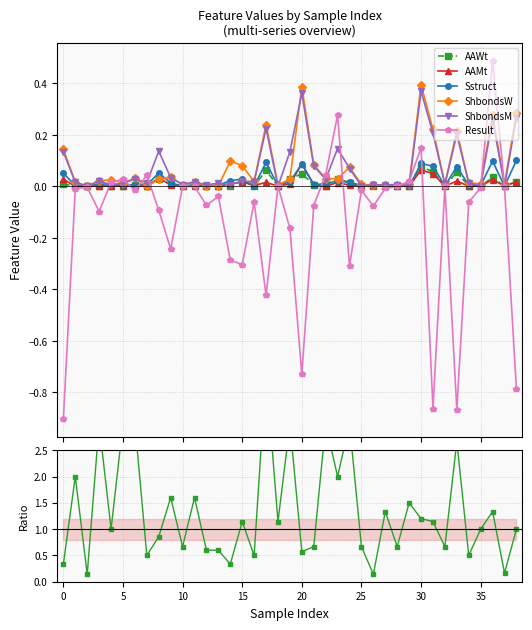

Which series has the widest spread of values?

Result